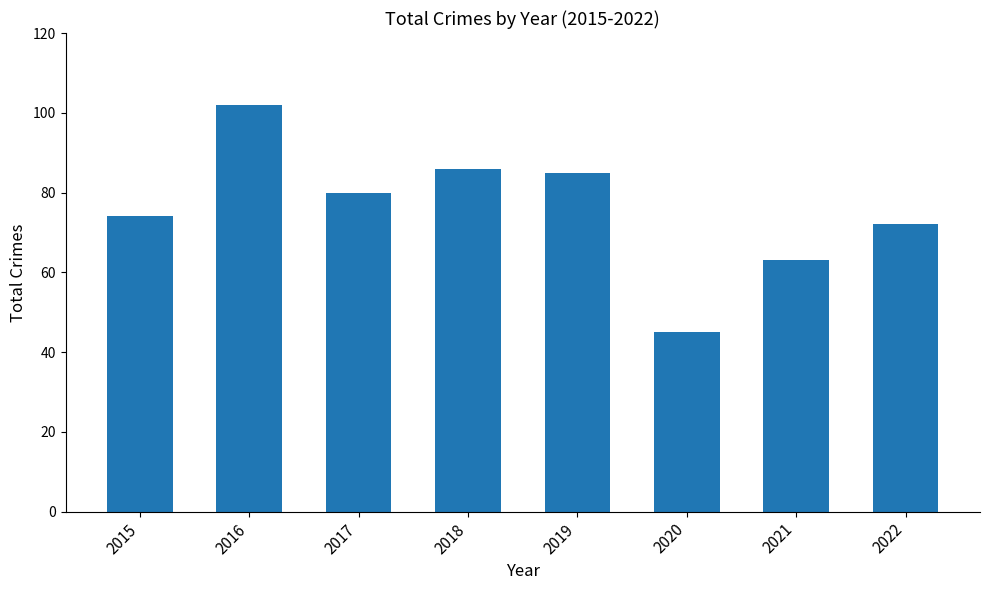

The chart shows a value of 80 at 2017. True or false?

True